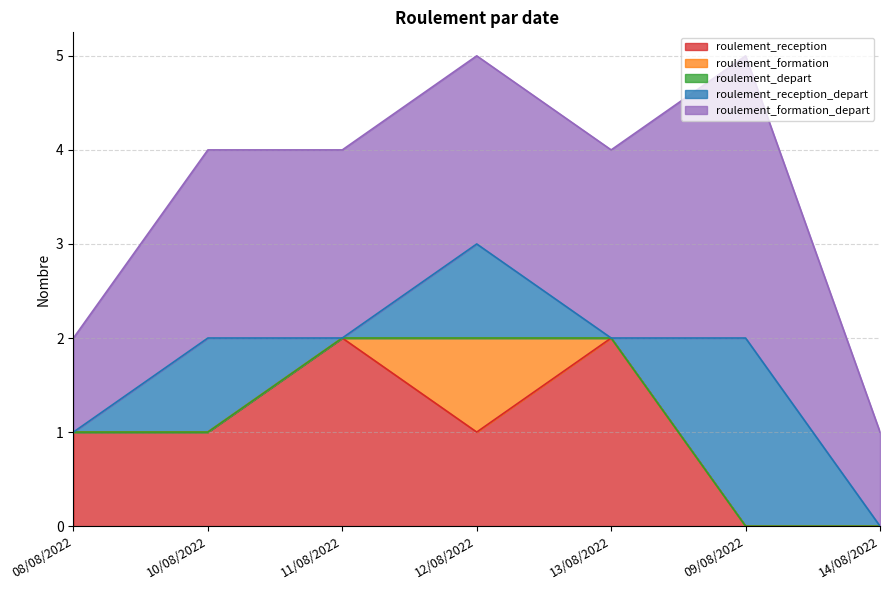

Does the chart have visible grid lines?

Yes